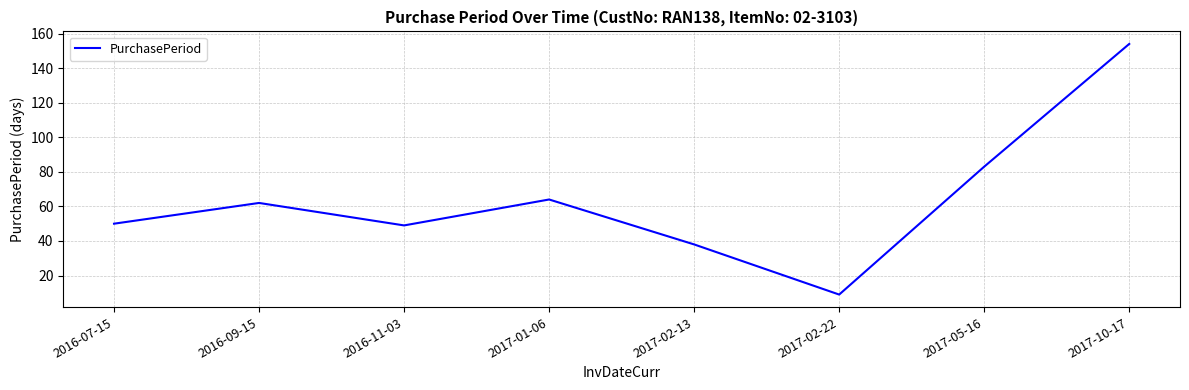

What value does the data have at 2017-10-17?

154